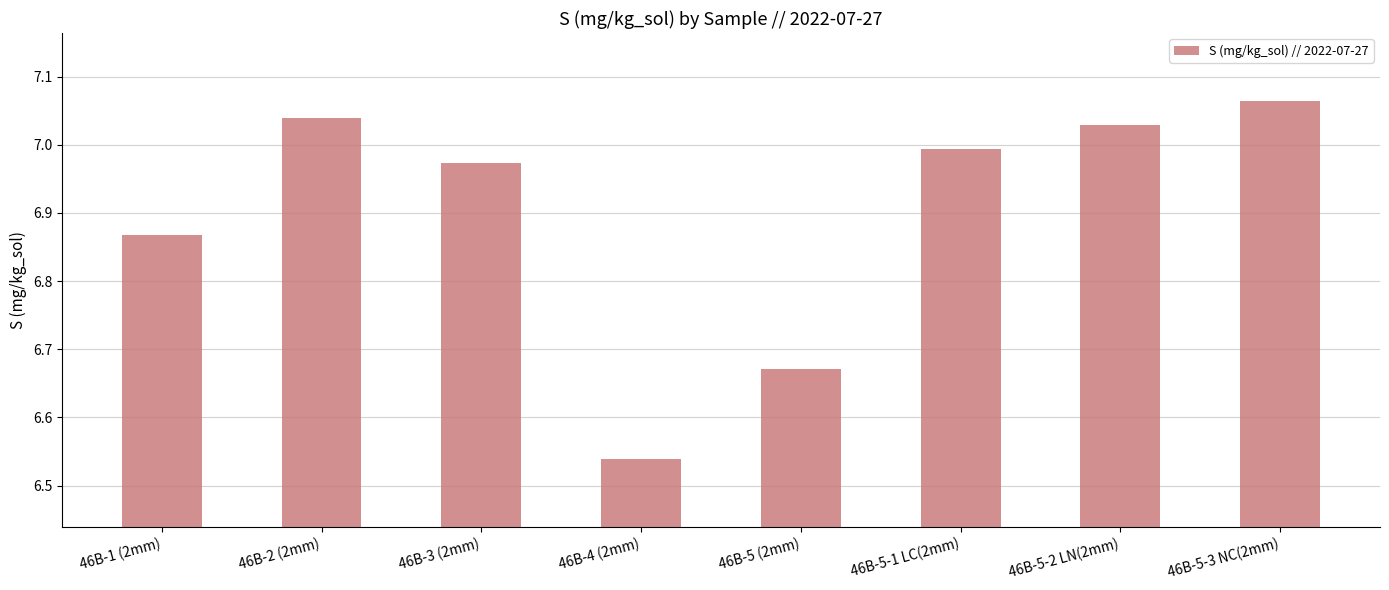

Does the chart contain any negative values?

No